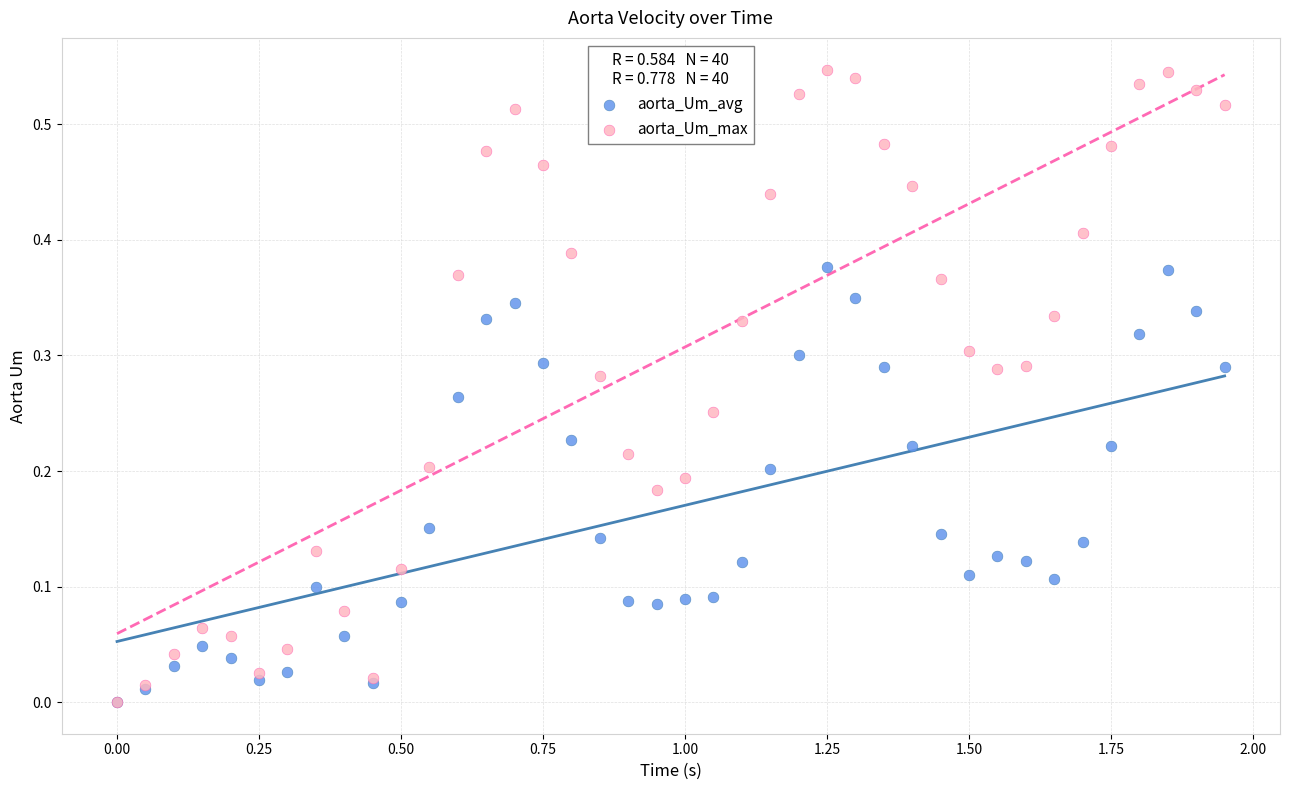

What are all the series names shown in the legend?

aorta_Um_avg, aorta_Um_max